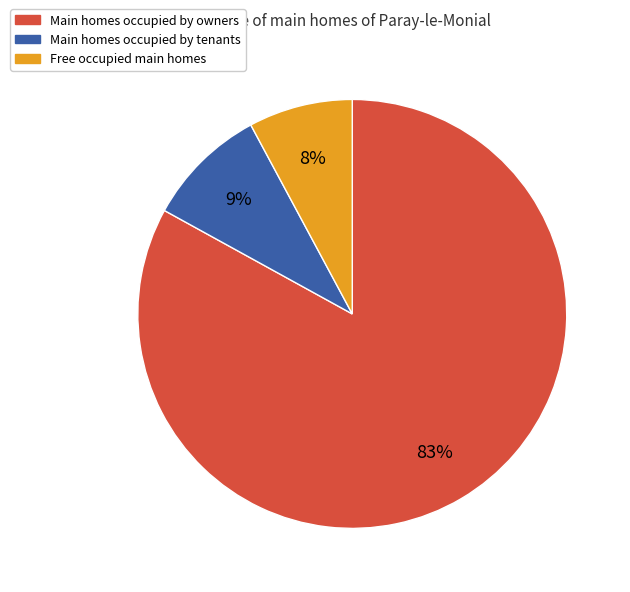

Is there a majority slice in this chart?

Yes